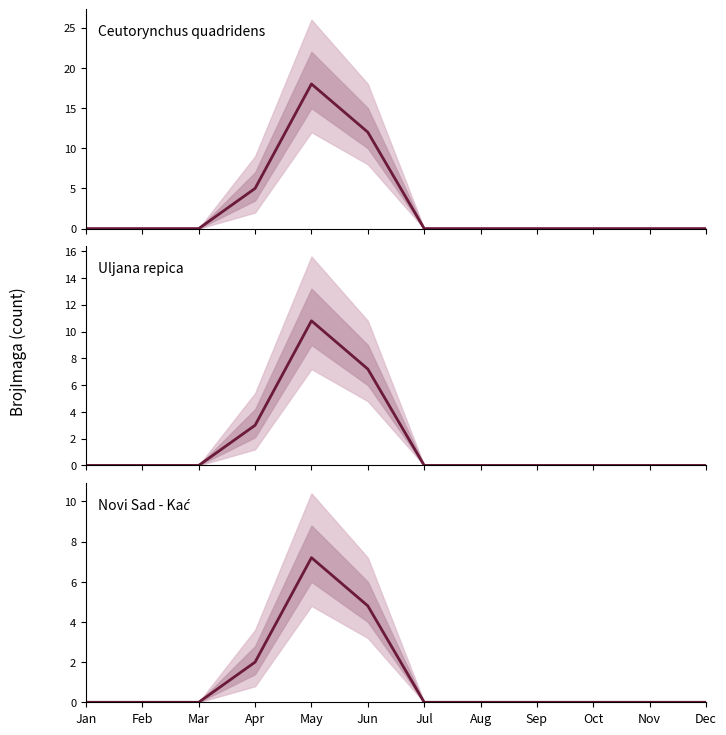

Is it true that Ceutorynchus quadridens equals 6.3 at Aug?

False